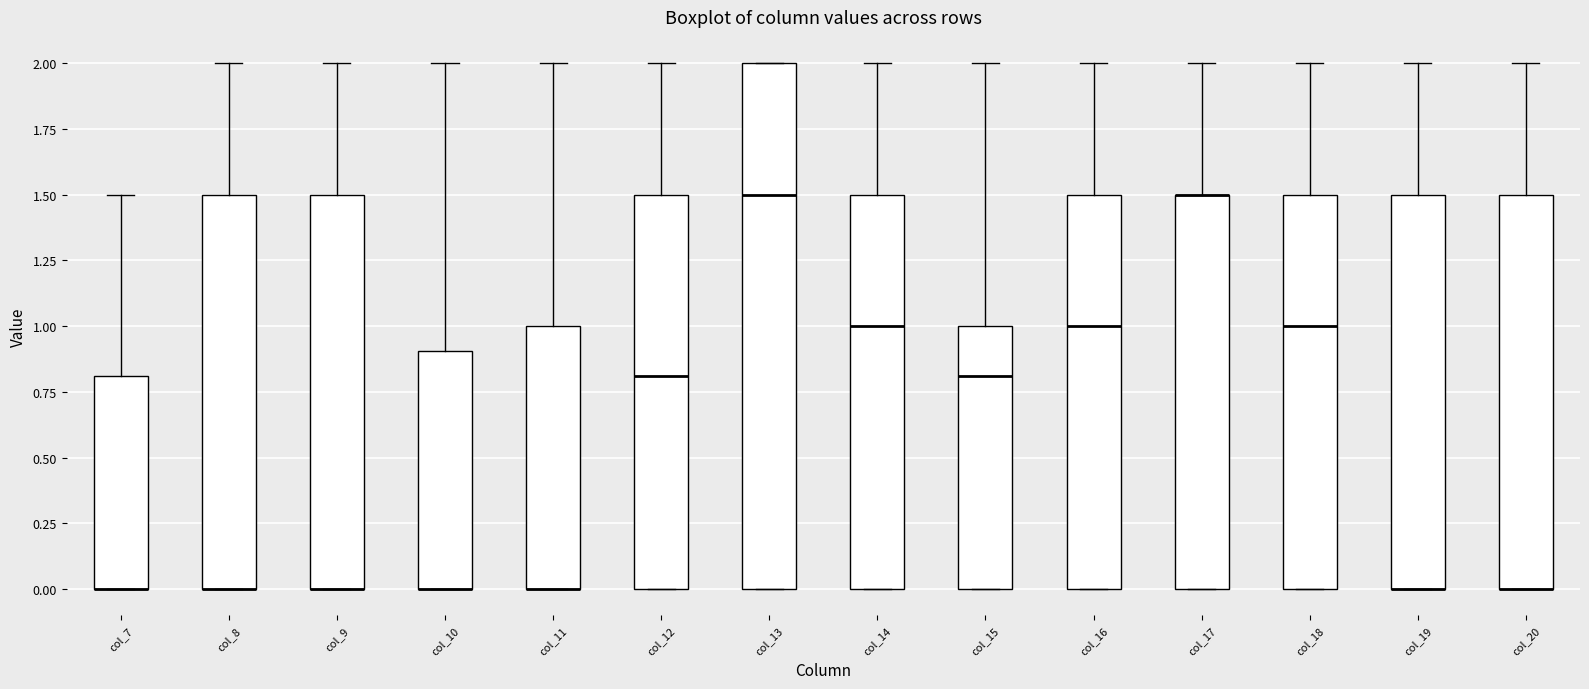

Reading left to right, transcribe this box plot: for each box, give where its median line is, the range the box spans, and where its two whiskers end, as read against the y-axis. The values are not printed on the chart, so give them approximately, as read against the axis.

col_7: median 0.0 (drawn on the box's lower edge), box 0.0 to 0.8, whiskers 0.0 to 1.5
col_8: median 0.0 (drawn on the box's lower edge), box 0.0 to 1.5, whiskers 0.0 to 2.0
col_9: median 0.0 (drawn on the box's lower edge), box 0.0 to 1.5, whiskers 0.0 to 2.0
col_10: median 0.0 (drawn on the box's lower edge), box 0.0 to 0.9, whiskers 0.0 to 2.0
col_11: median 0.0 (drawn on the box's lower edge), box 0.0 to 1.0, whiskers 0.0 to 2.0
col_12: median 0.8, box 0.0 to 1.5, whiskers 0.0 to 2.0
col_13: median 1.5, box 0.0 to 2.0, whiskers 0.0 to 2.0
col_14: median 1.0, box 0.0 to 1.5, whiskers 0.0 to 2.0
col_15: median 0.8, box 0.0 to 1.0, whiskers 0.0 to 2.0
col_16: median 1.0, box 0.0 to 1.5, whiskers 0.0 to 2.0
col_17: median 1.5 (drawn on the box's upper edge), box 0.0 to 1.5, whiskers 0.0 to 2.0
col_18: median 1.0, box 0.0 to 1.5, whiskers 0.0 to 2.0
col_19: median 0.0 (drawn on the box's lower edge), box 0.0 to 1.5, whiskers 0.0 to 2.0
col_20: median 0.0 (drawn on the box's lower edge), box 0.0 to 1.5, whiskers 0.0 to 2.0